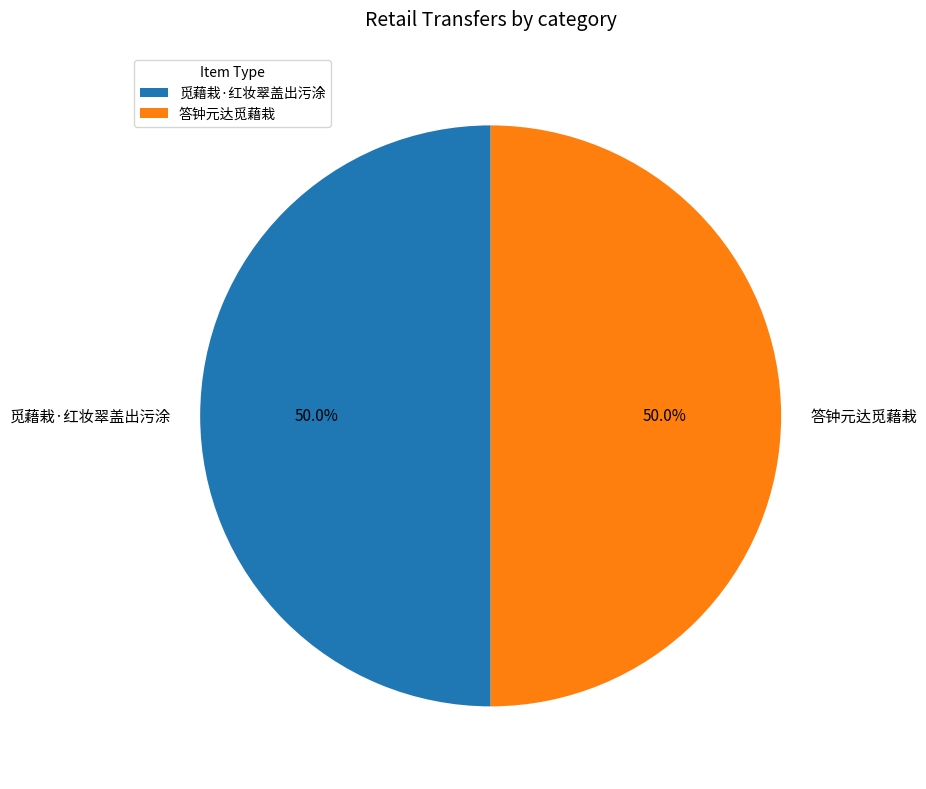

The 觅藉栽·红妆翠盖出污涂 slice represents 43% of the pie. True or false?

False